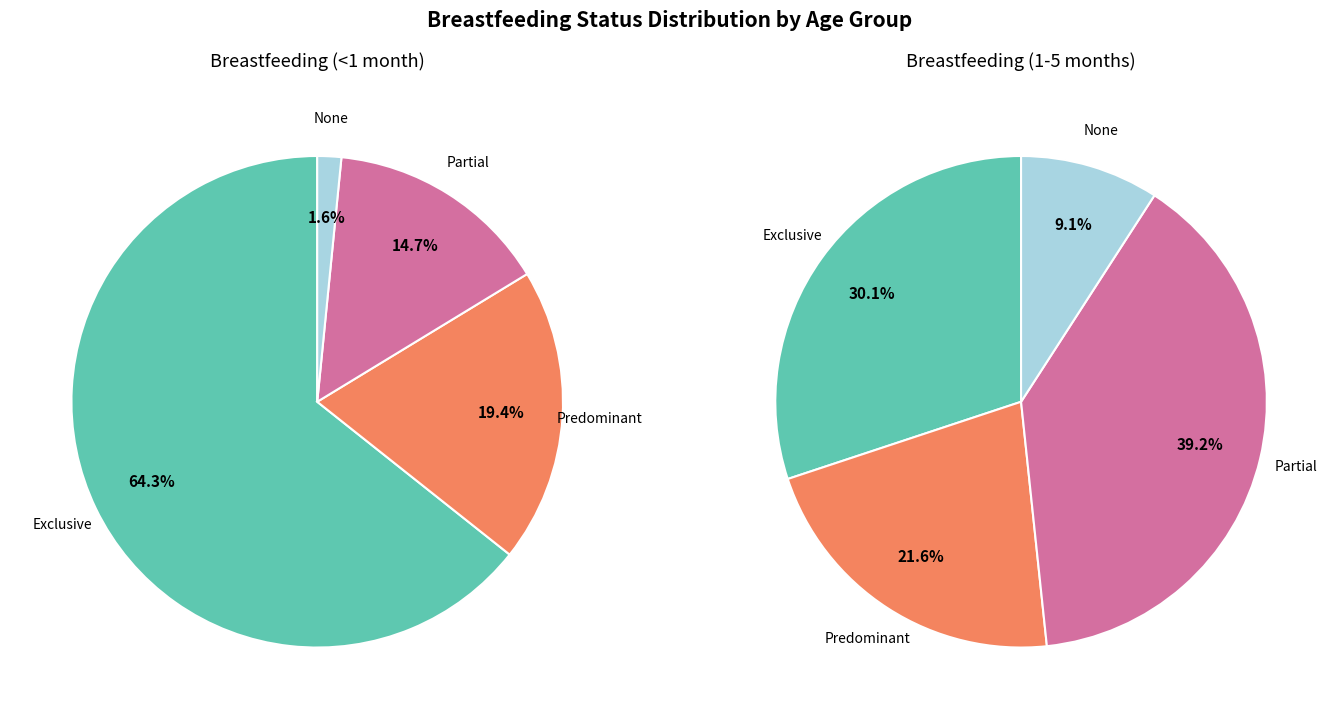

What is the largest slice in the pie chart?

Exclusive